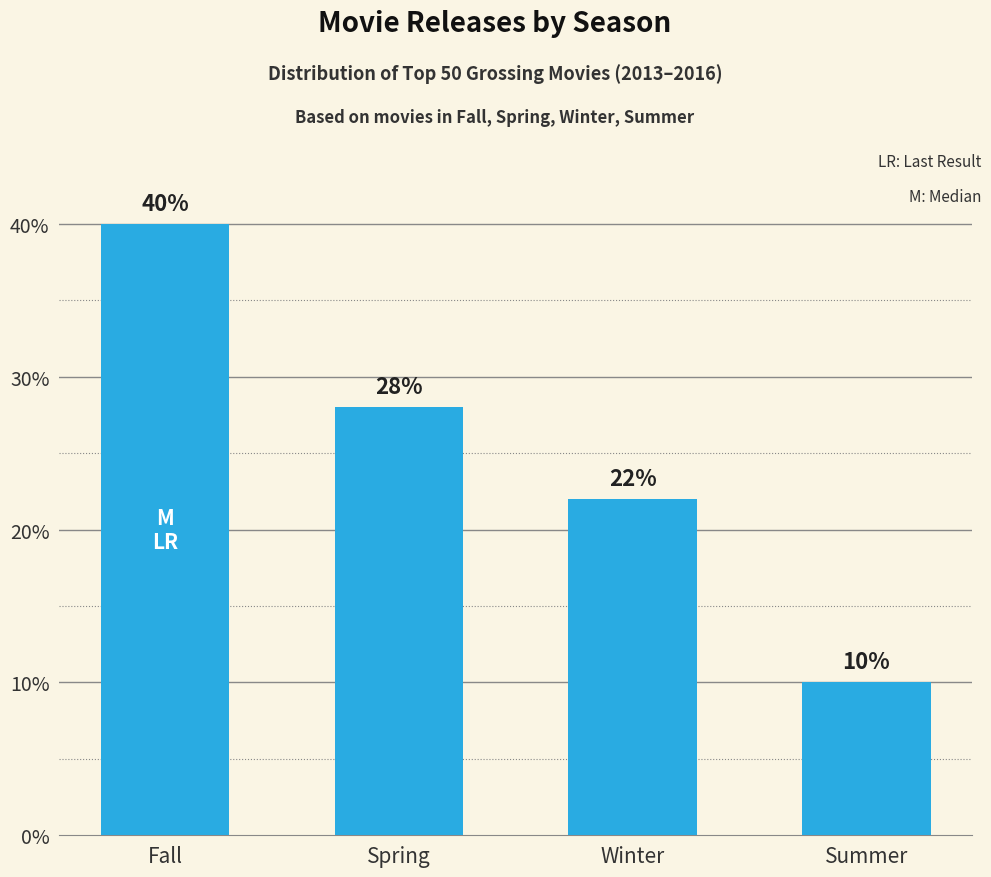

True or false: the data shows 1 at Summer.

False